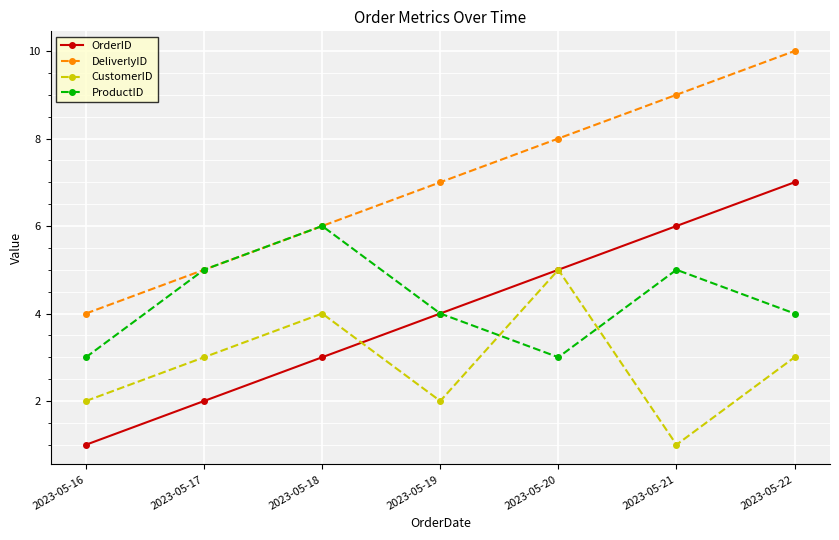

At which category does the chart reach its peak across all series?

2023-05-22